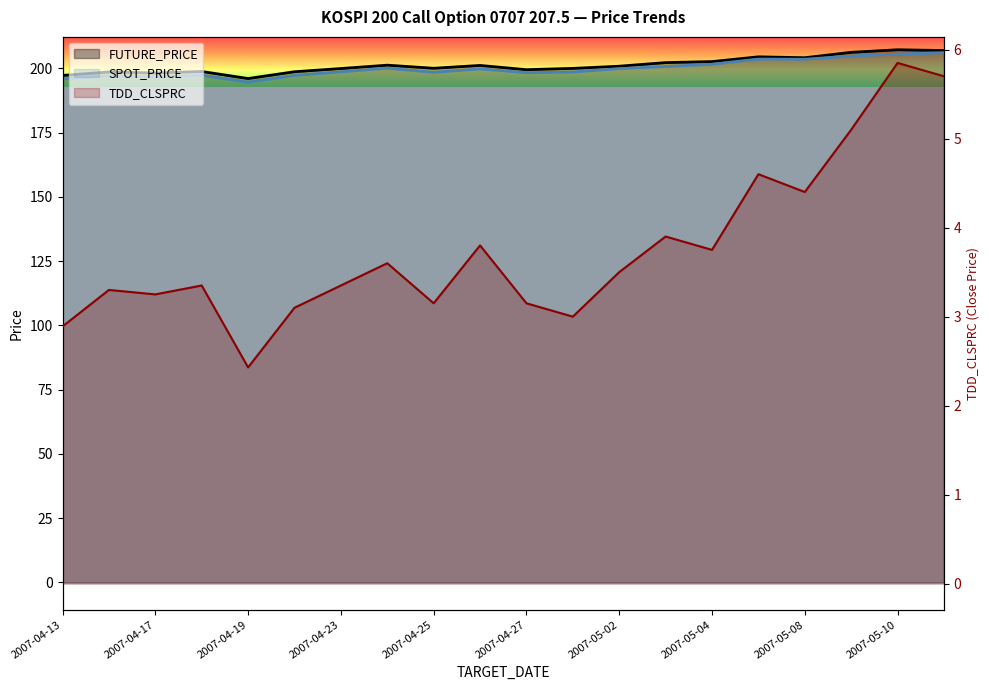

What is the difference between the highest and lowest values at 2007-04-16?

195.2